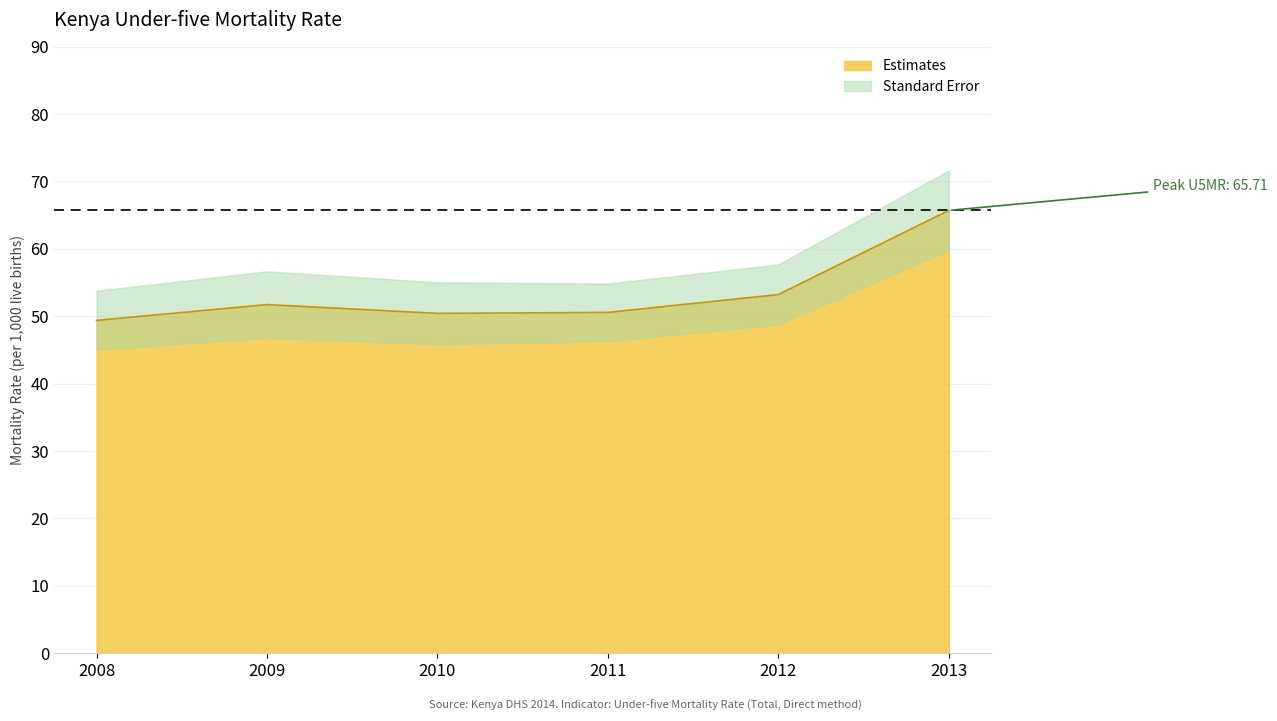

Approximately how many times larger is the value at 2011 compared to 2012?

1.0